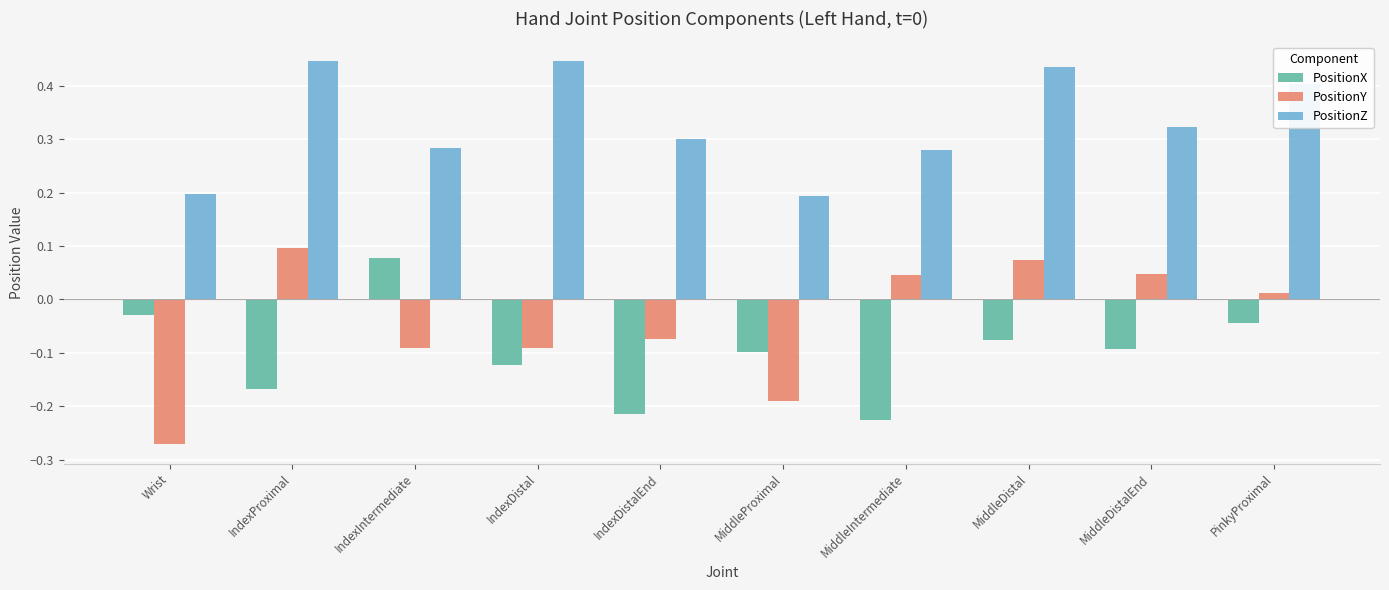

How many data points does each series have?

10